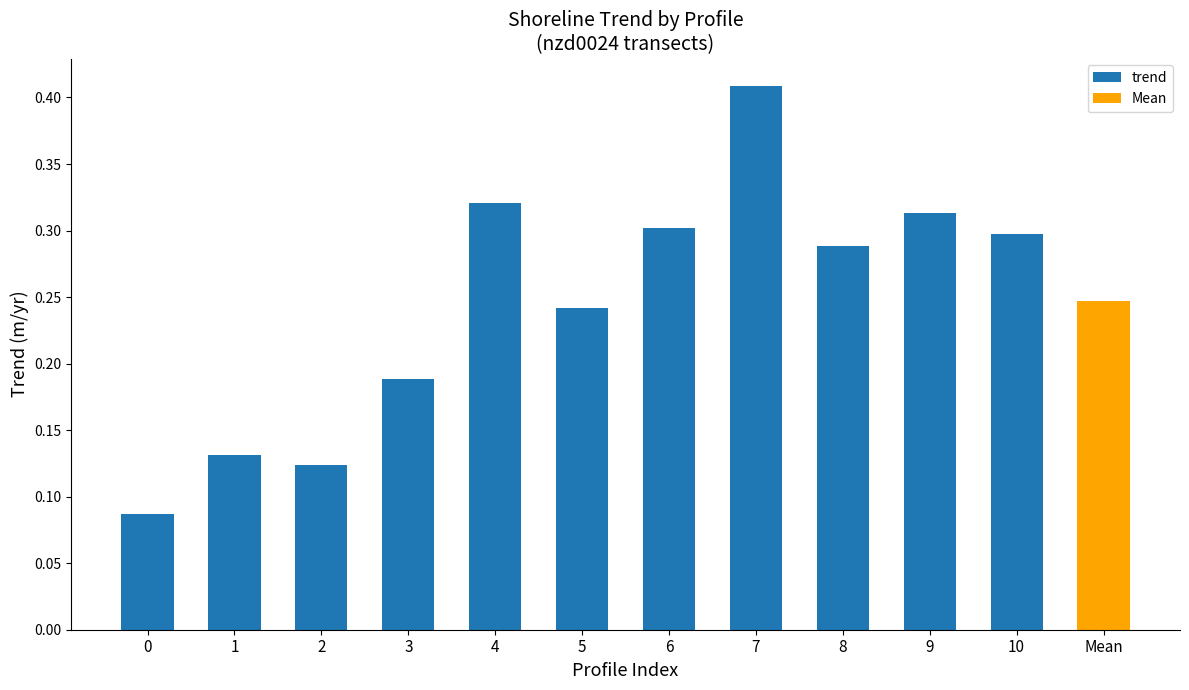

Reading left to right, extract all data points from this chart.

0.1	0.1	0.1	0.2	0.3	0.2	0.3	0.4	0.3	0.3	0.3